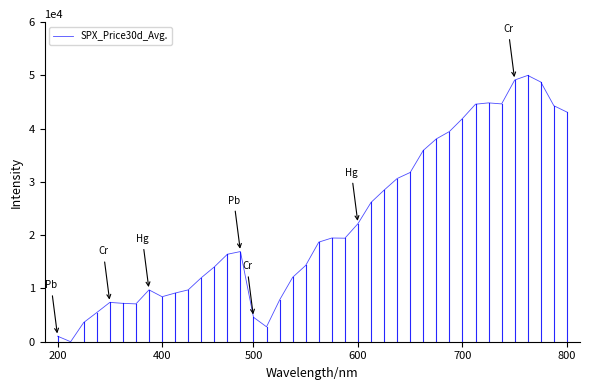

What is the maximum value shown in the chart?

50000.0